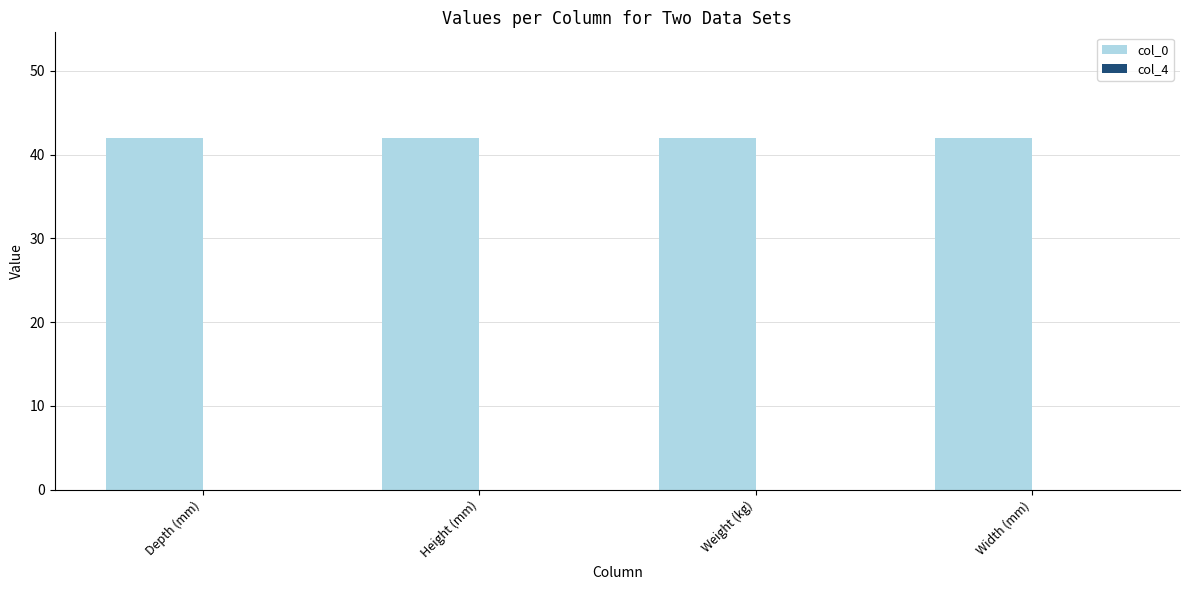

What position from the left is Weight (kg)?

3